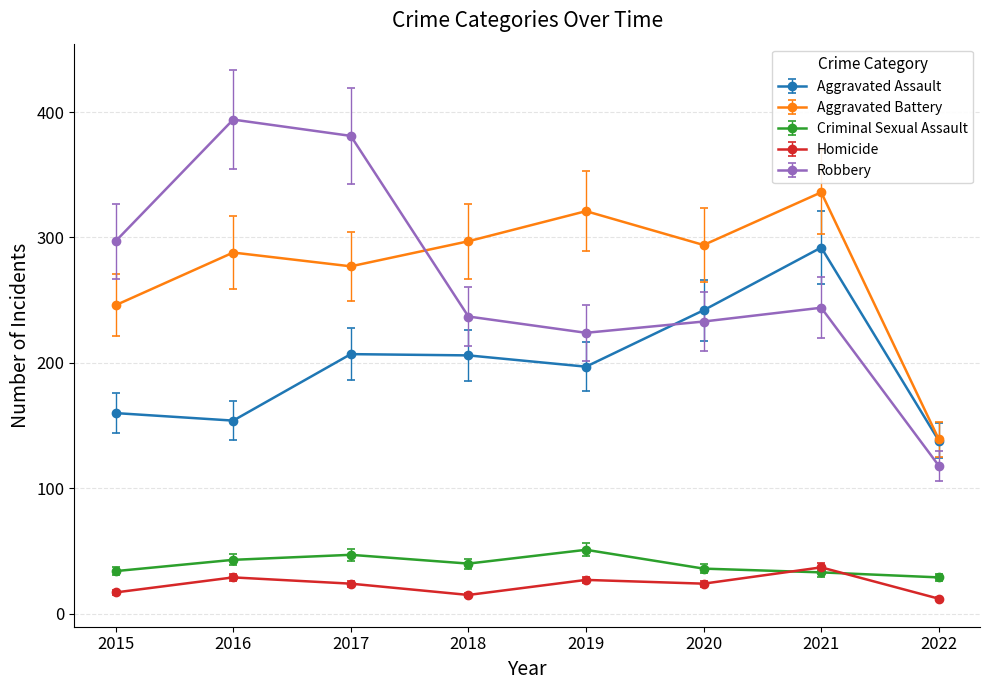

List the series in order of their peak value, lowest first.

Homicide, Criminal Sexual Assault, Aggravated Assault, Aggravated Battery, Robbery